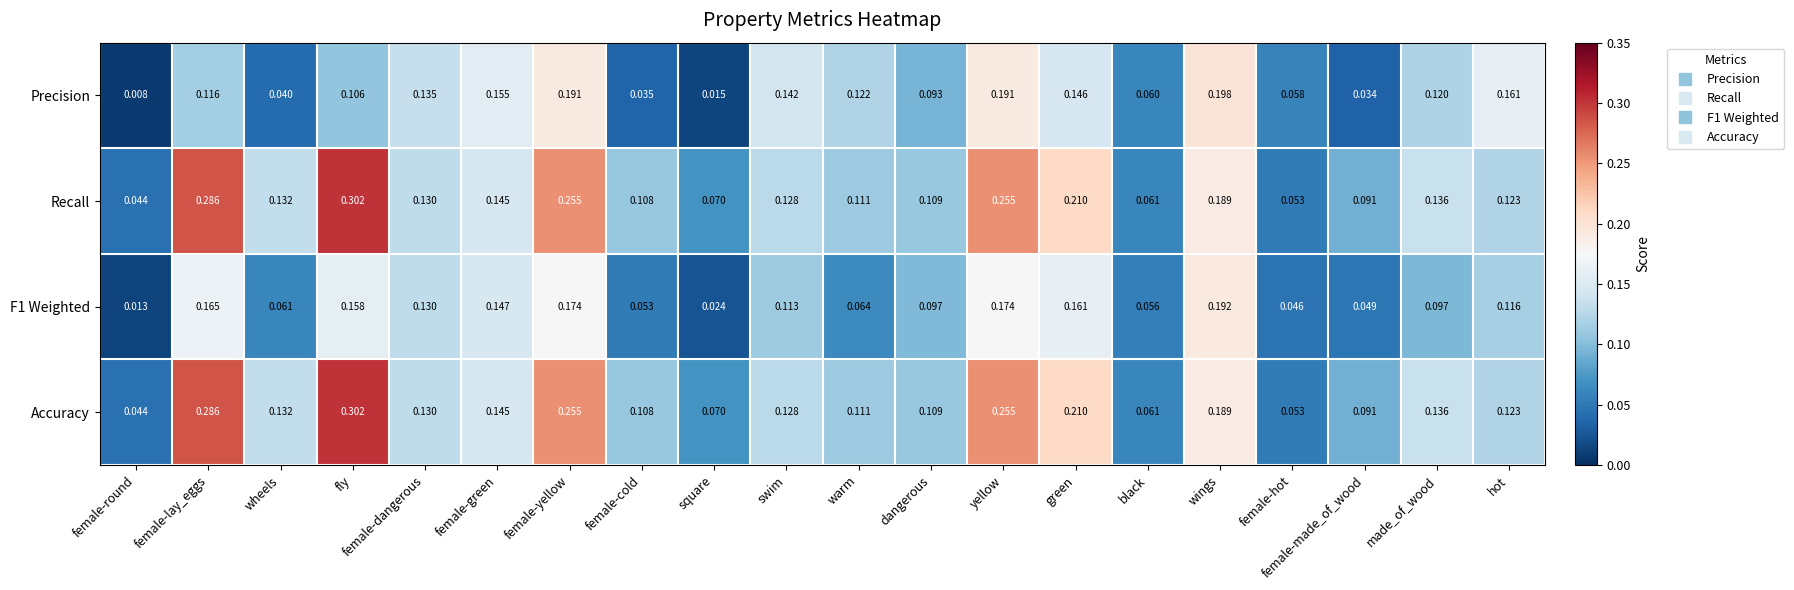

Which category has the lowest value in the Accuracy series?

female-round